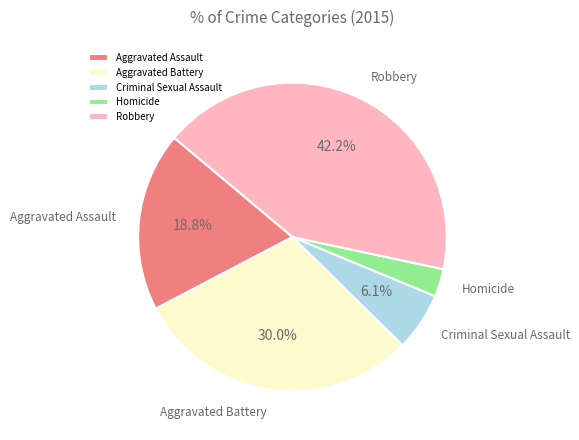

Rank the categories by value from lowest to highest.

Homicide, Criminal Sexual Assault, Aggravated Assault, Aggravated Battery, Robbery